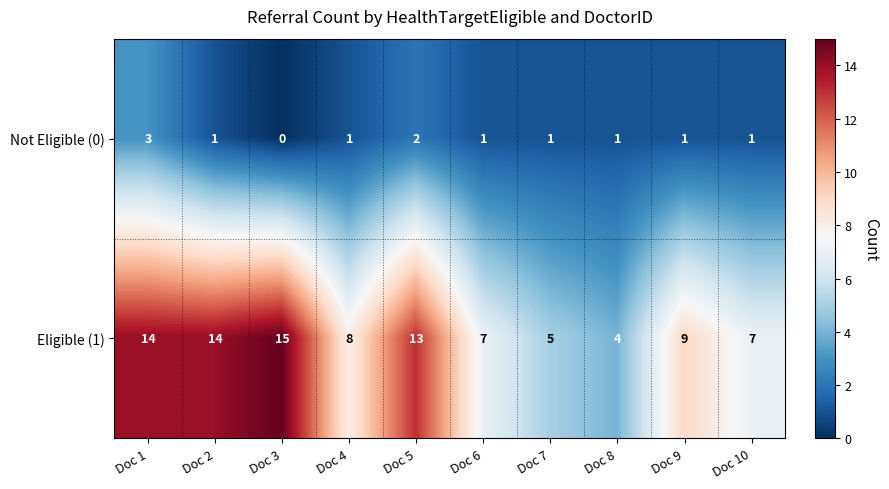

Is it true that Not Eligible (0) equals 0 at Doc 10?

False